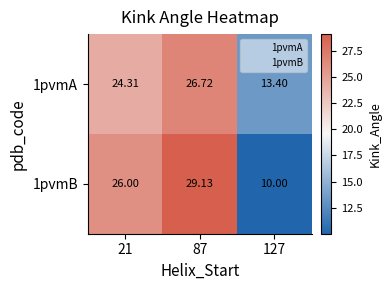

Between 21 and 87, which series saw the biggest shift?

1pvmB